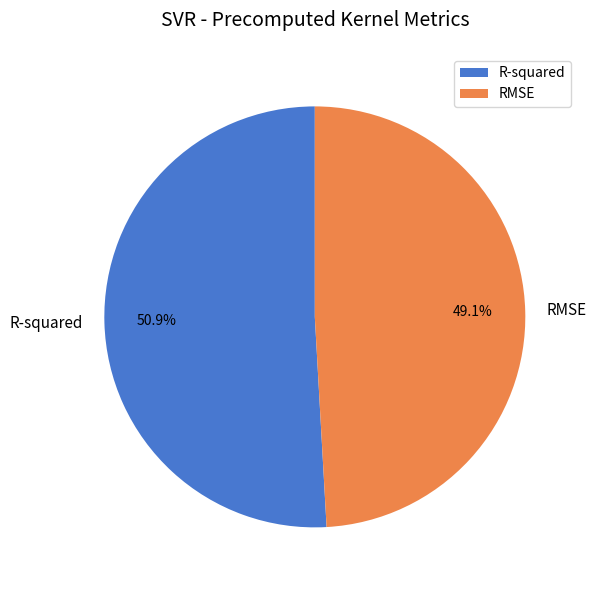

How much of the chart is everything except RMSE?

50.9%